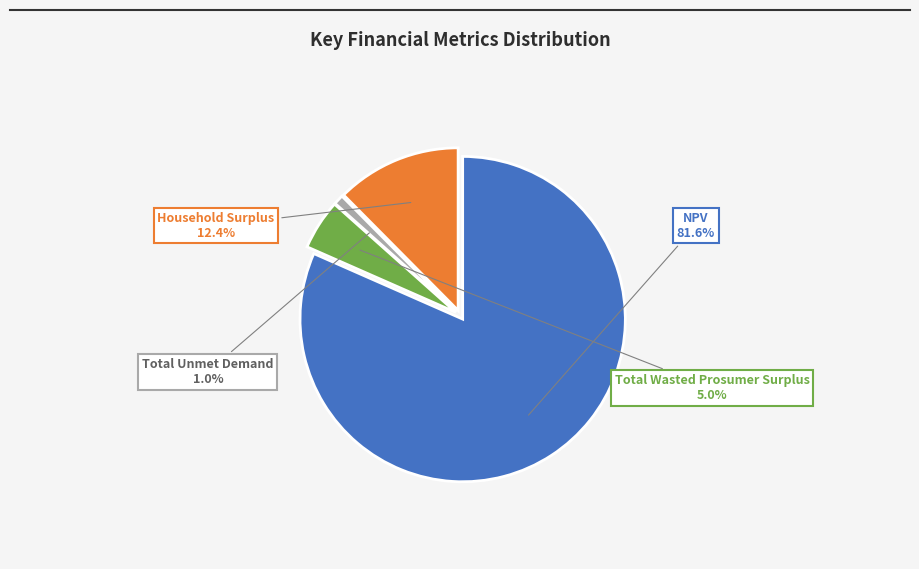

What is the smallest slice in the pie chart?

Total Unmet Demand